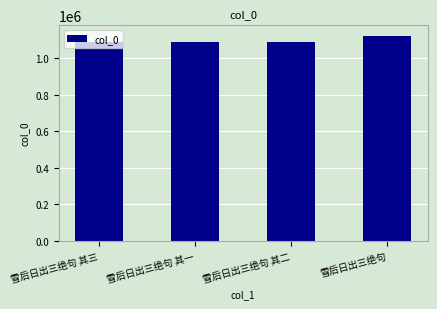

What is the greatest value displayed?

1124468